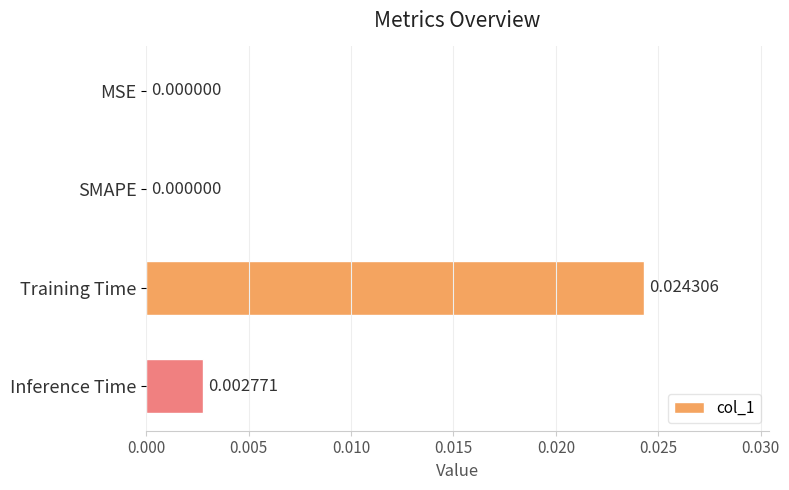

Which has a higher value, SMAPE or Inference Time?

Inference Time